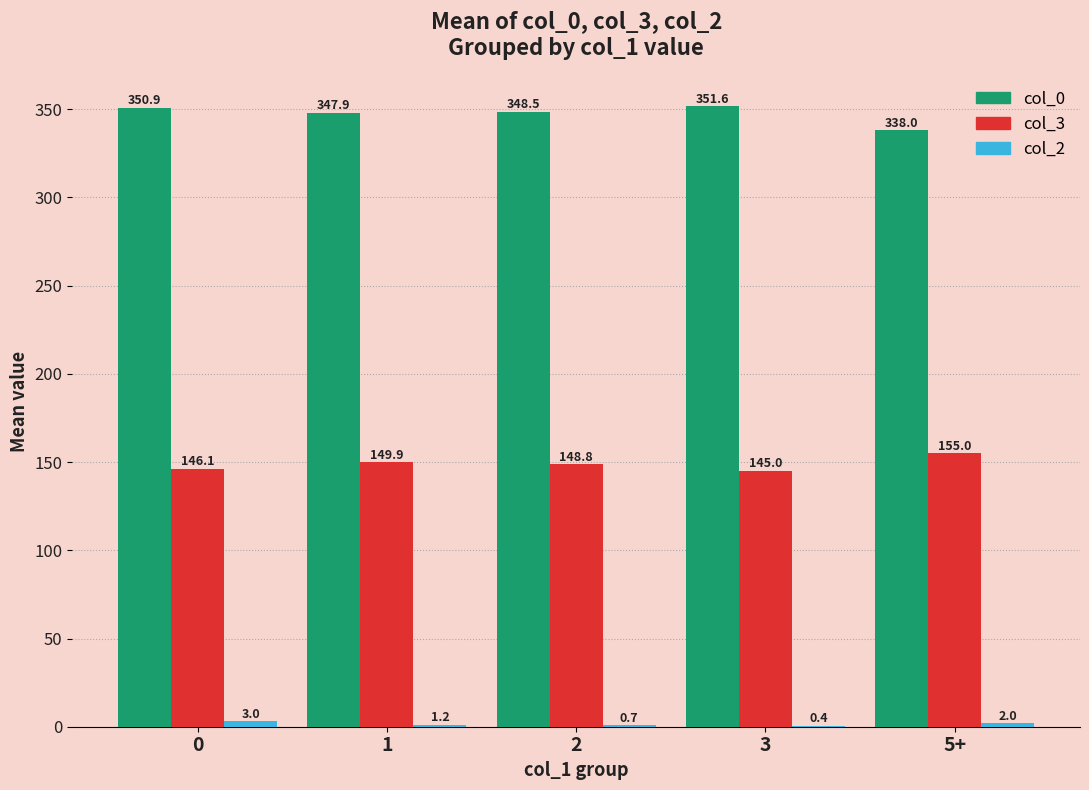

How many data points does each series have?

5